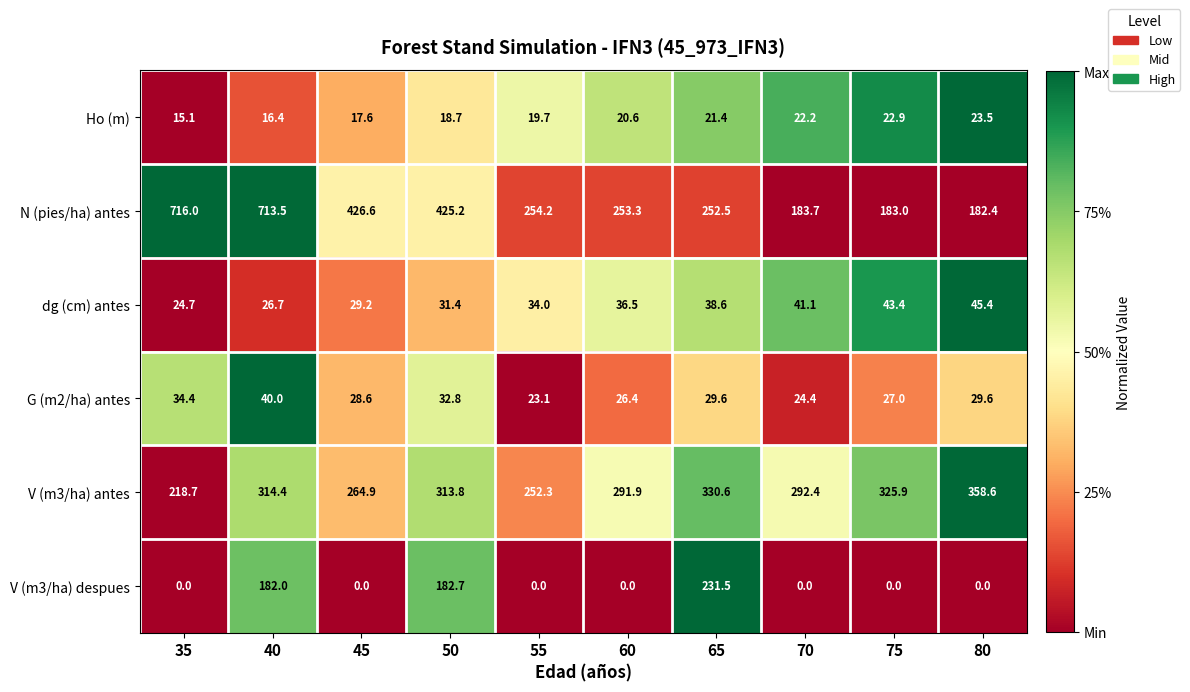

What is the sum of the V (m3/ha) antes values at 75 and 45?

590.8